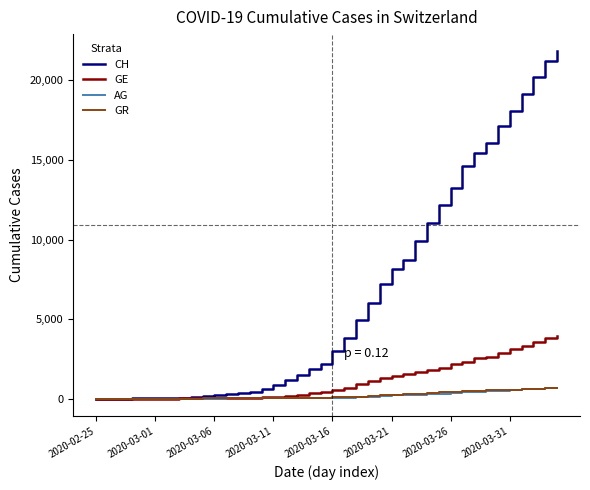

What is the maximum value for GE?

3928